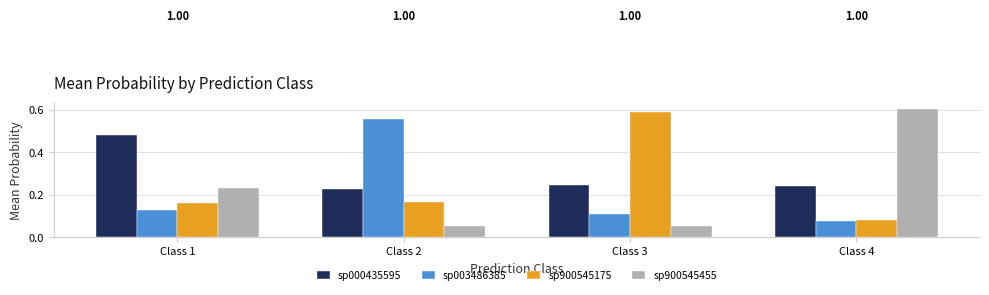

Is the value of sp900545455 at Class 1 greater than the value of sp000435595 at Class 1?

No